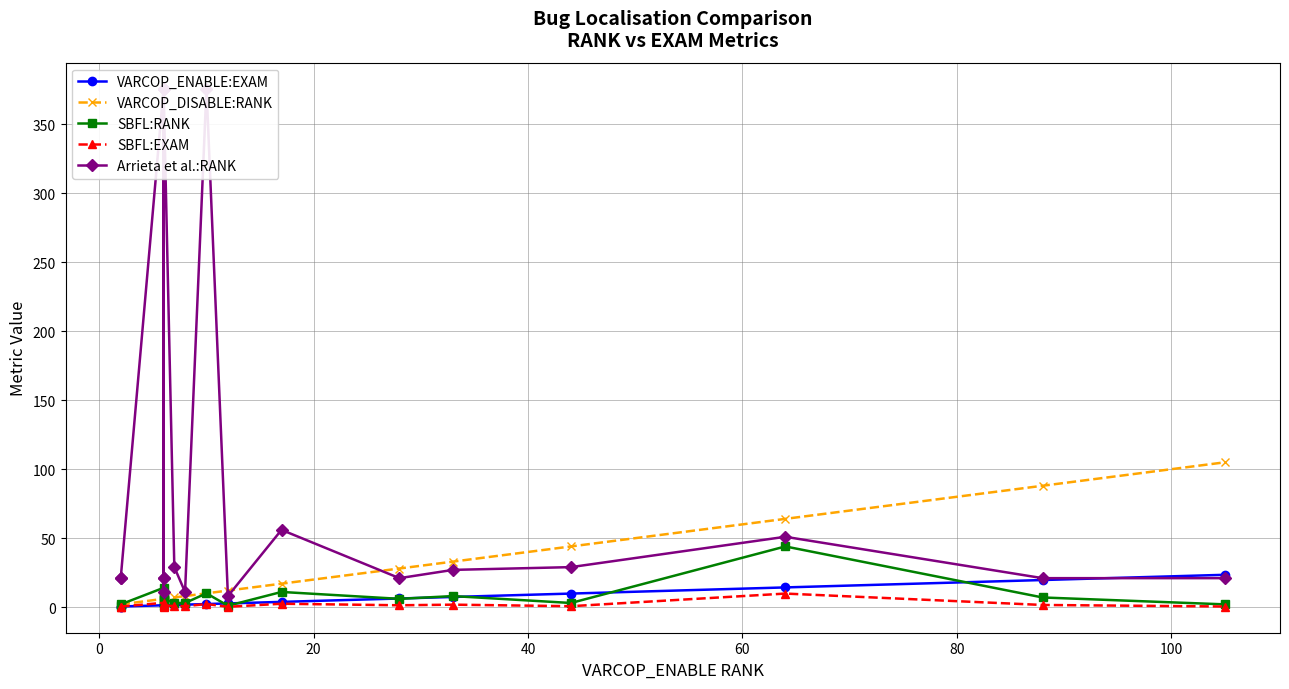

List the series in order of their peak value, lowest first.

SBFL:EXAM, VARCOP_ENABLE:EXAM, SBFL:RANK, VARCOP_DISABLE:RANK, Arrieta et al.:RANK